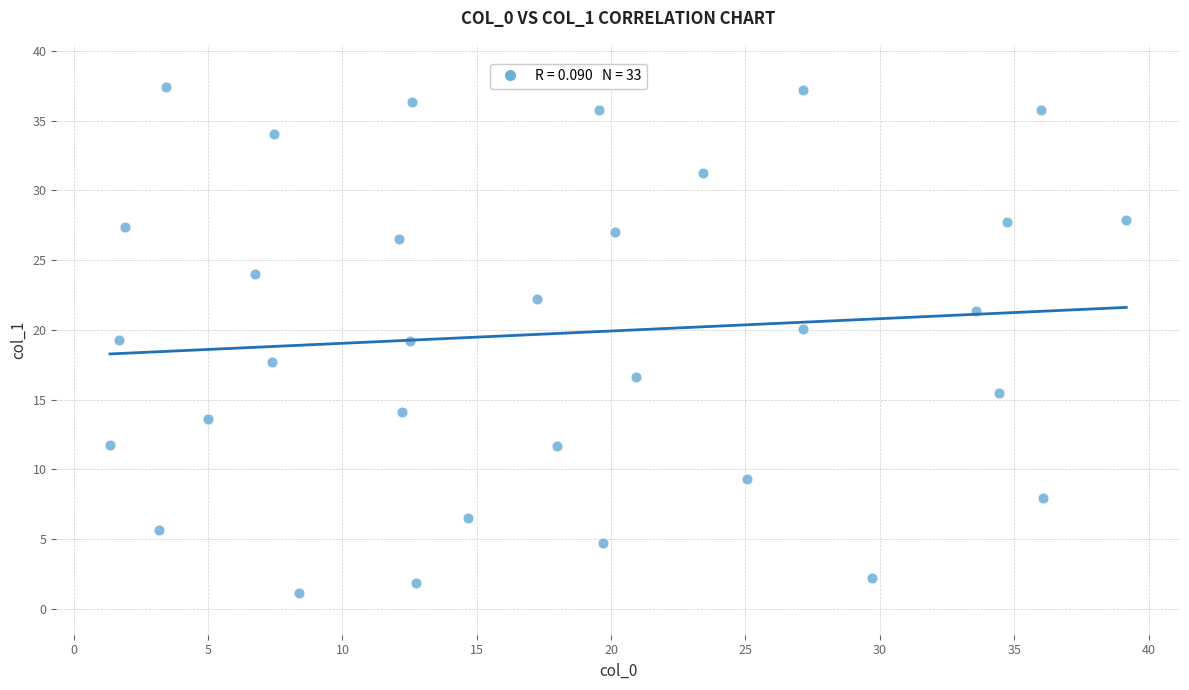

What is the range of Y values (max minus min)?

36.3